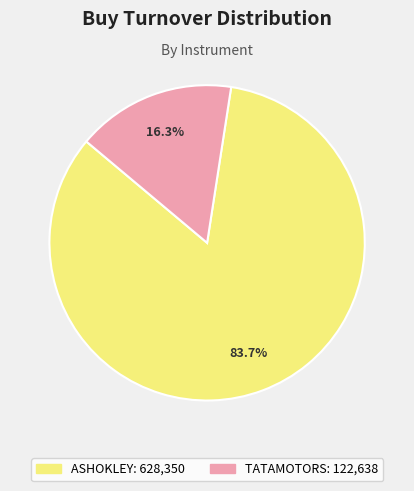

Which category has the smallest portion of the pie?

TATAMOTORS